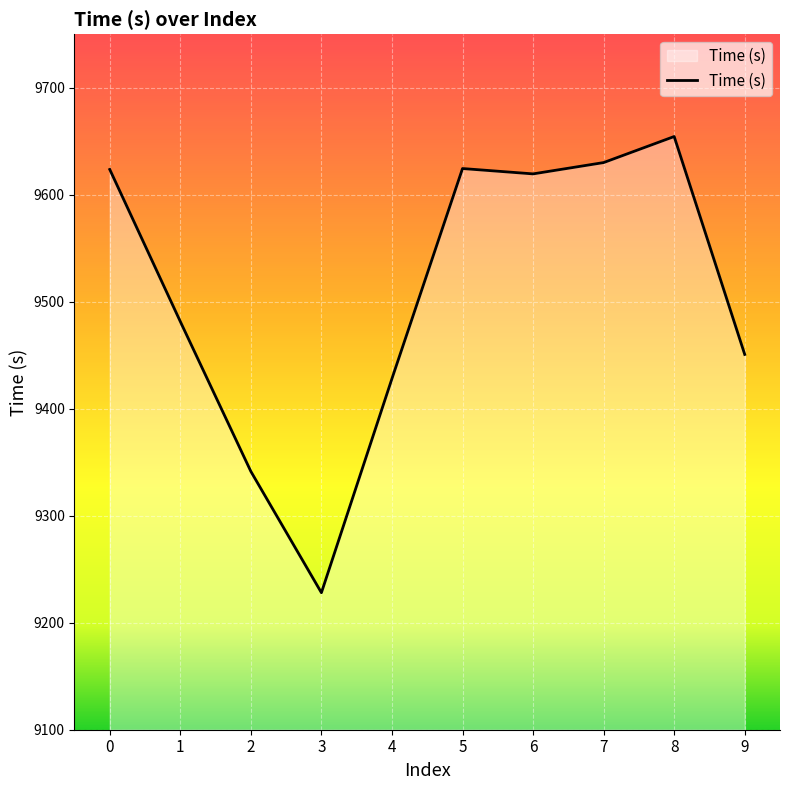

How many lines are shown in the chart?

1